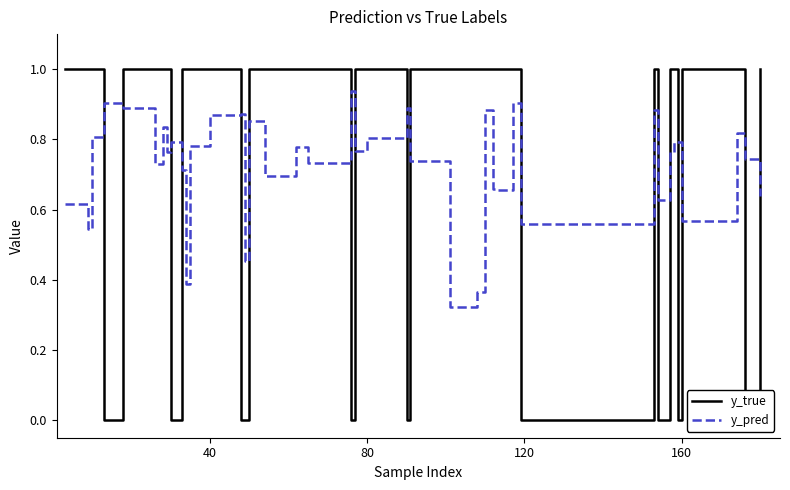

How many y_pred values are between 0 and 1?

40